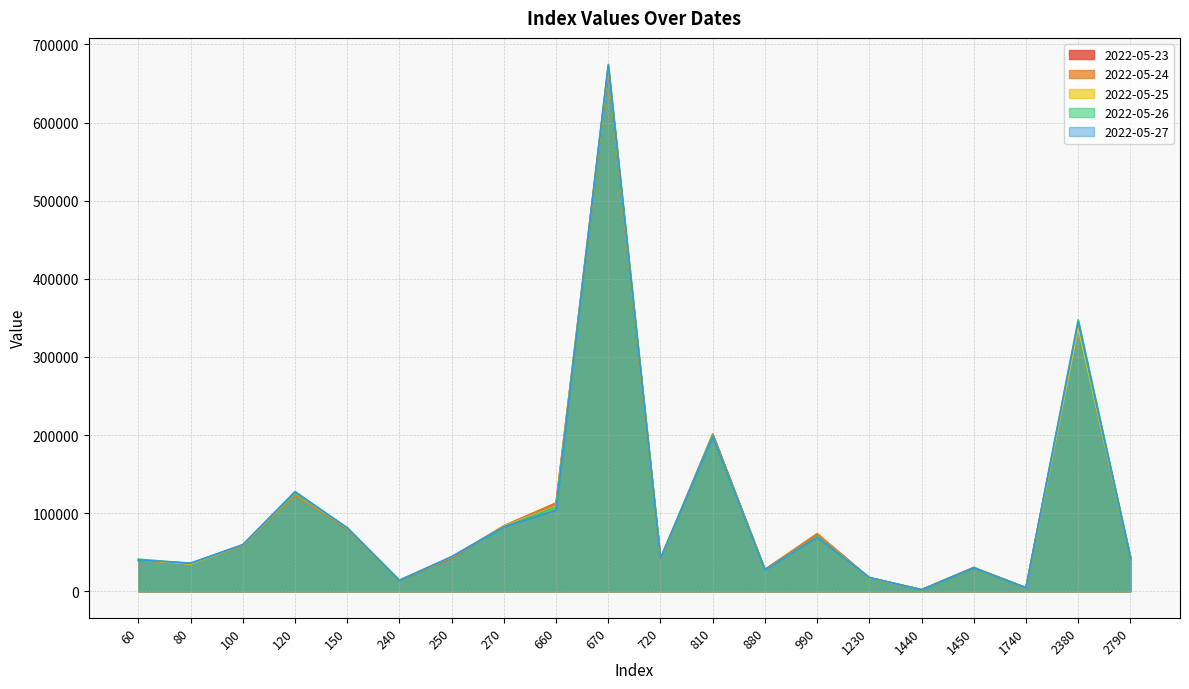

What is the spread (max minus min) of values at 120?

4624.6